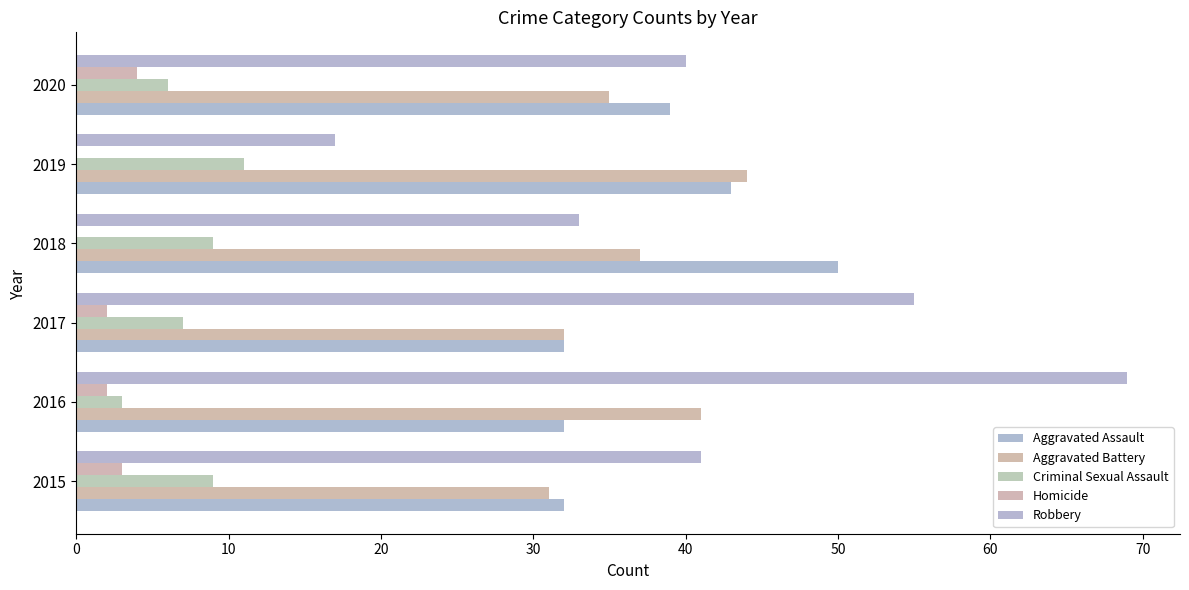

How many distinct data groups are displayed?

5